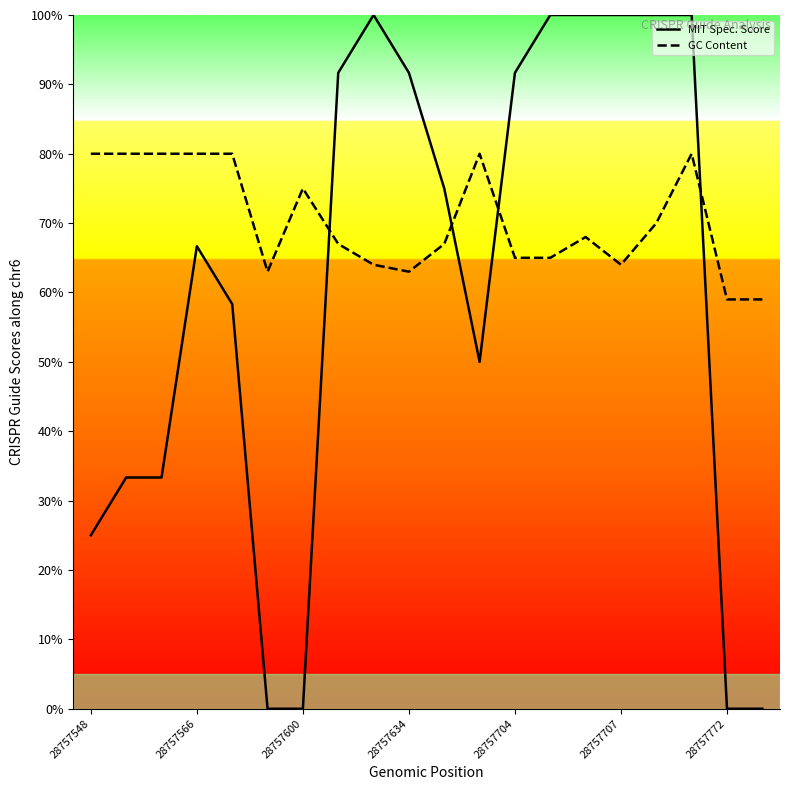

Which series ends up on top after the final intersection of GC Content and MIT Spec. Score?

GC Content